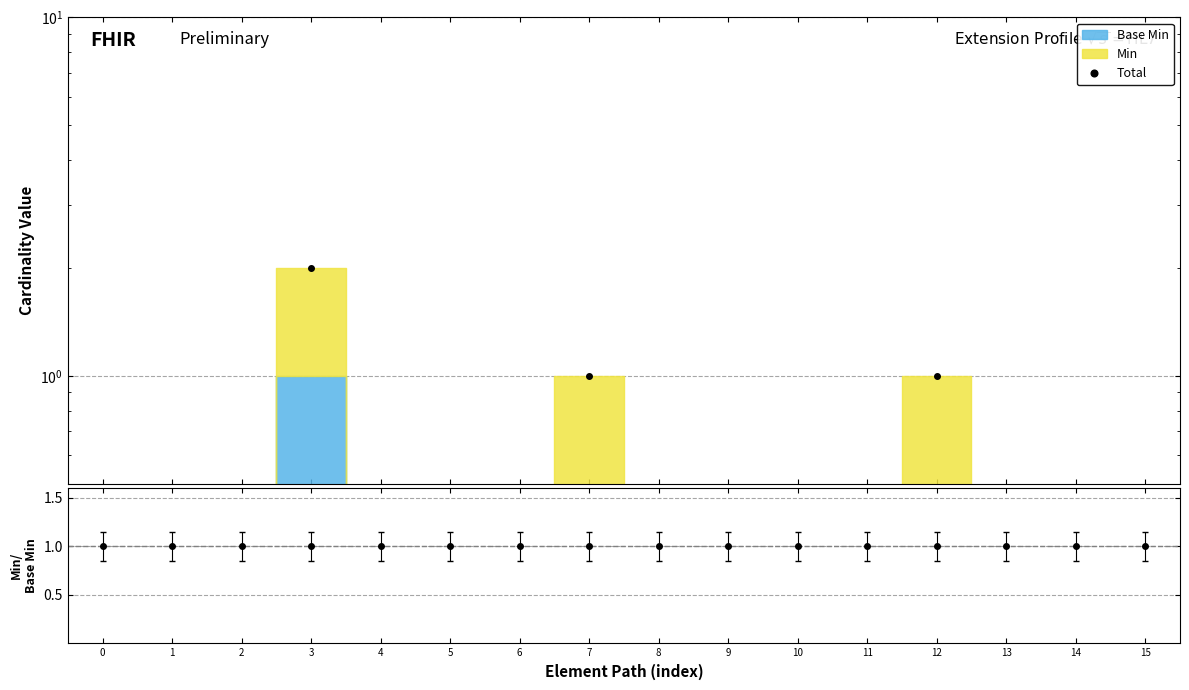

What is the sum of all values?

4.0